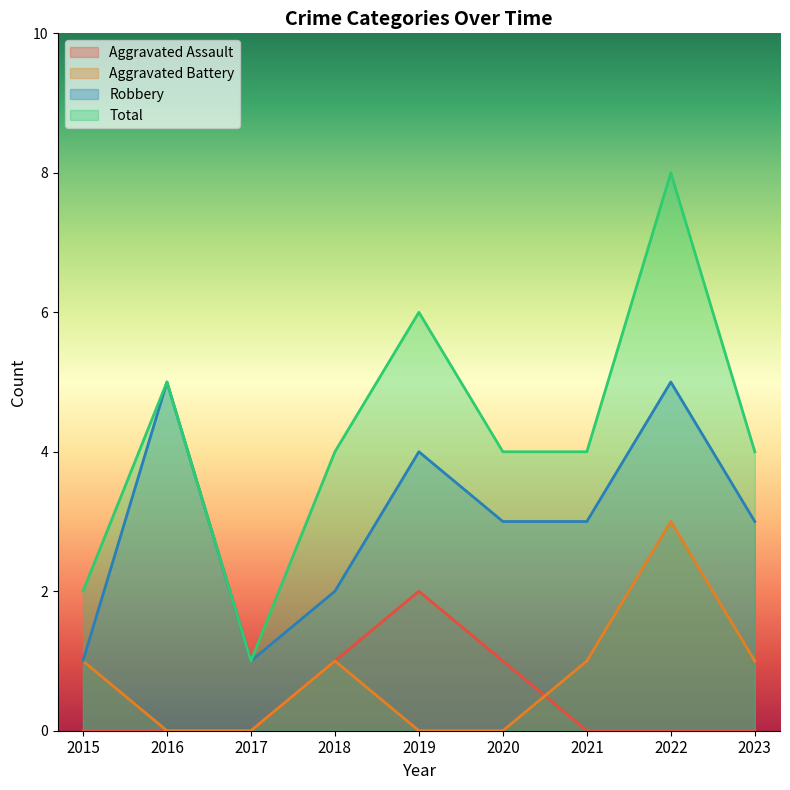

What is the average value of the Aggravated Battery series?

1